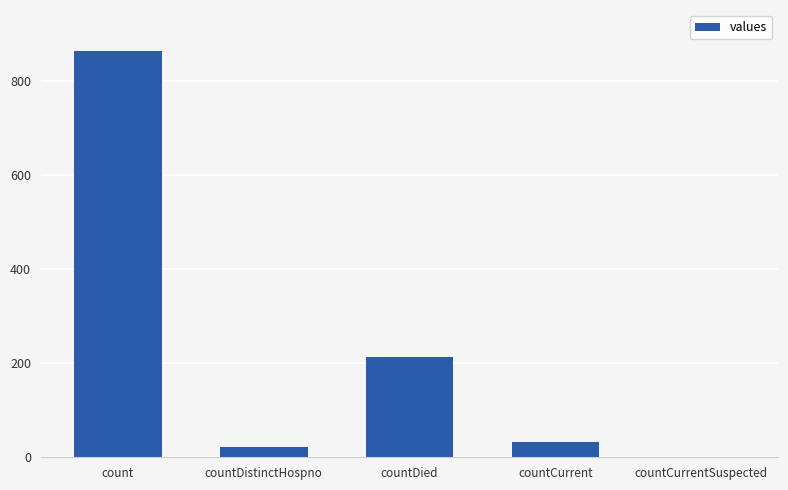

Between countDistinctHospno and countCurrentSuspected, which is larger?

countDistinctHospno